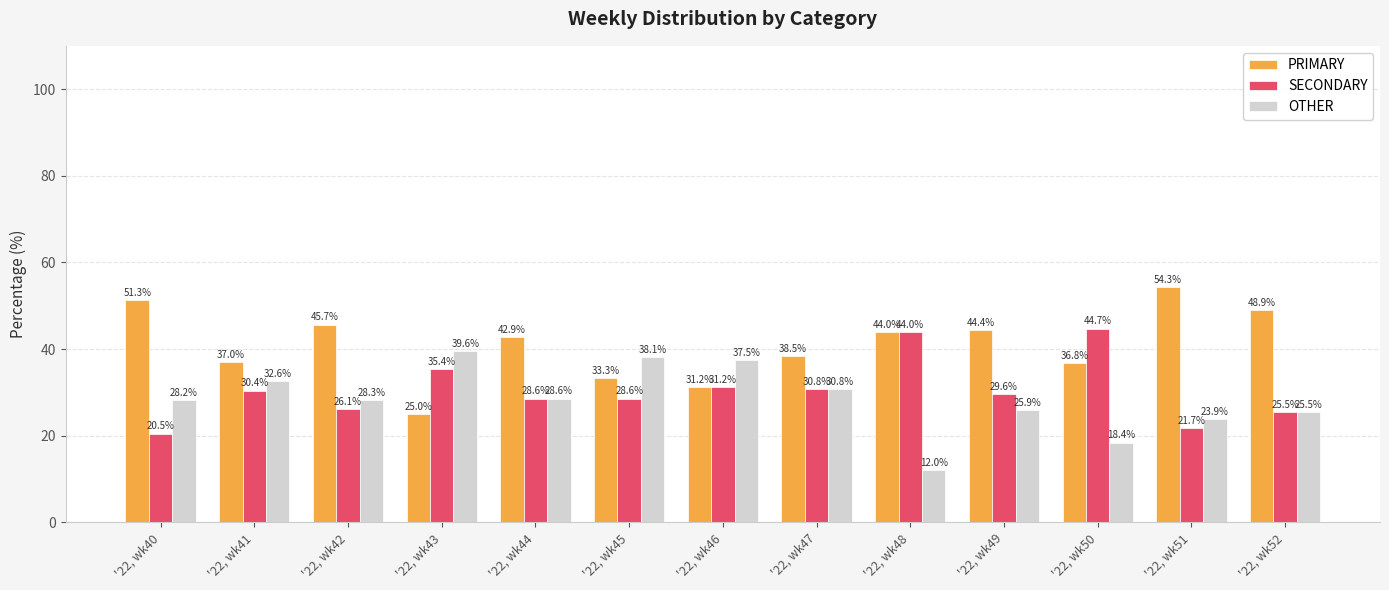

How many bars are there in each group?

3